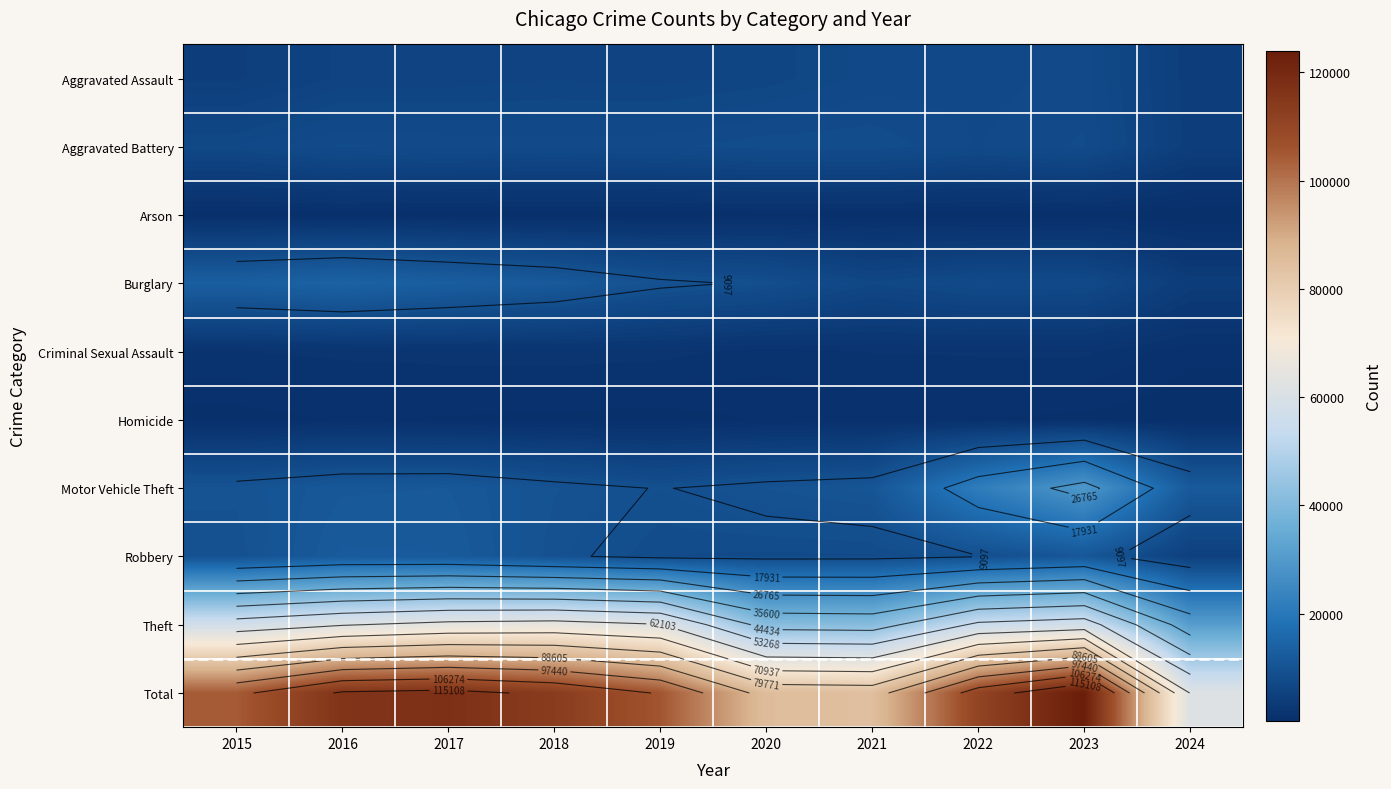

Is the value of Arson at 2020 greater than the value of Aggravated Battery at 2016?

No